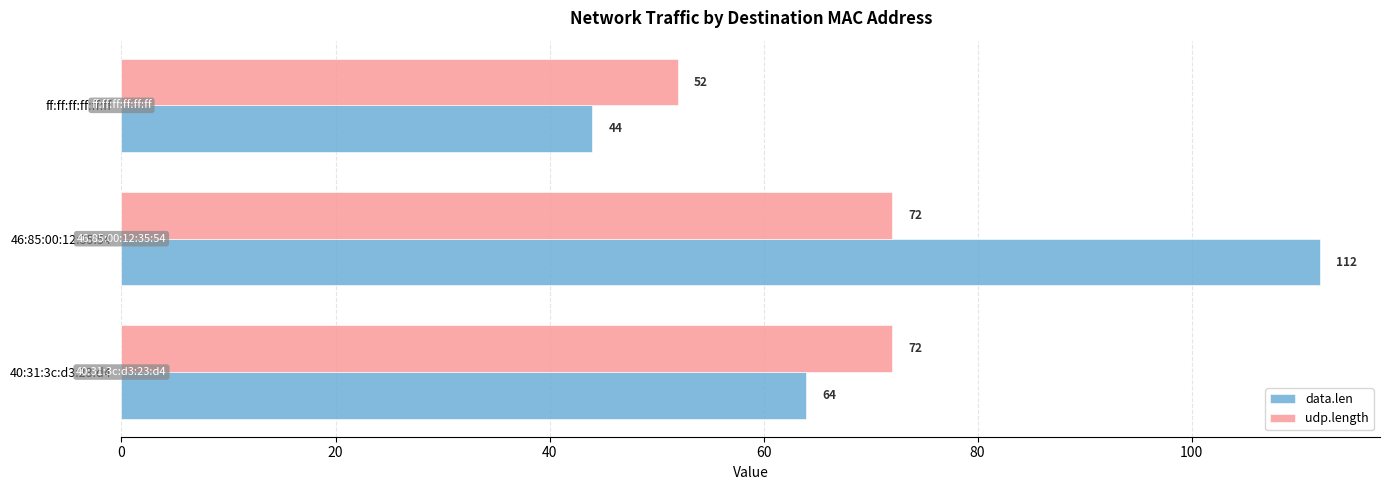

What is the total value across all series at 40:31:3c:d3:23:d4?

136